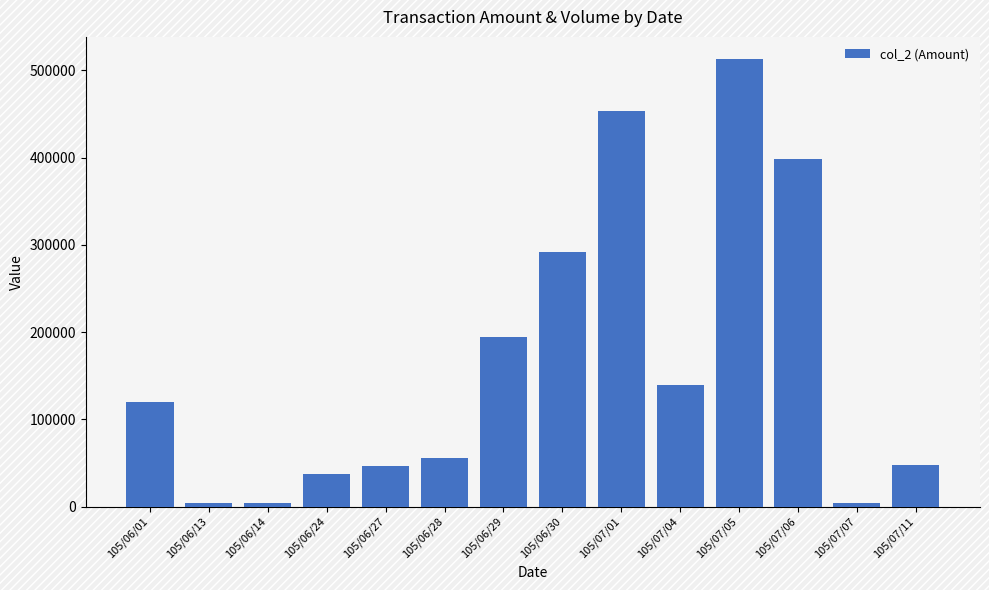

Between 105/06/30 and 105/06/14, which is larger?

105/06/30